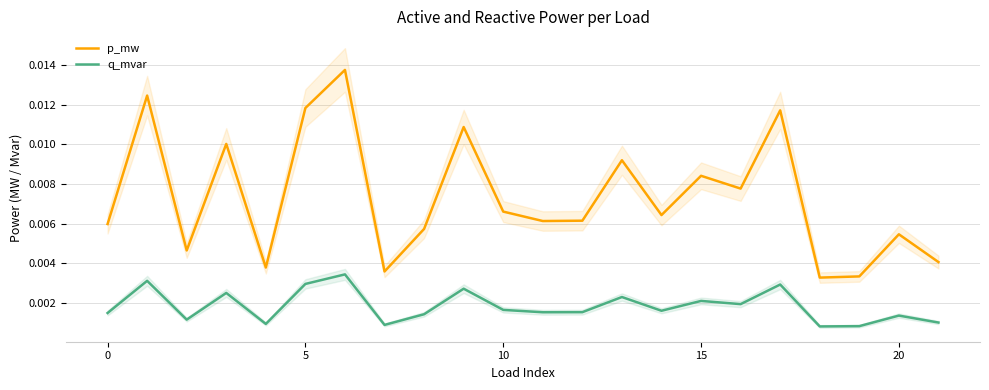

True or false: p_mw and q_mvar cross at least once.

False